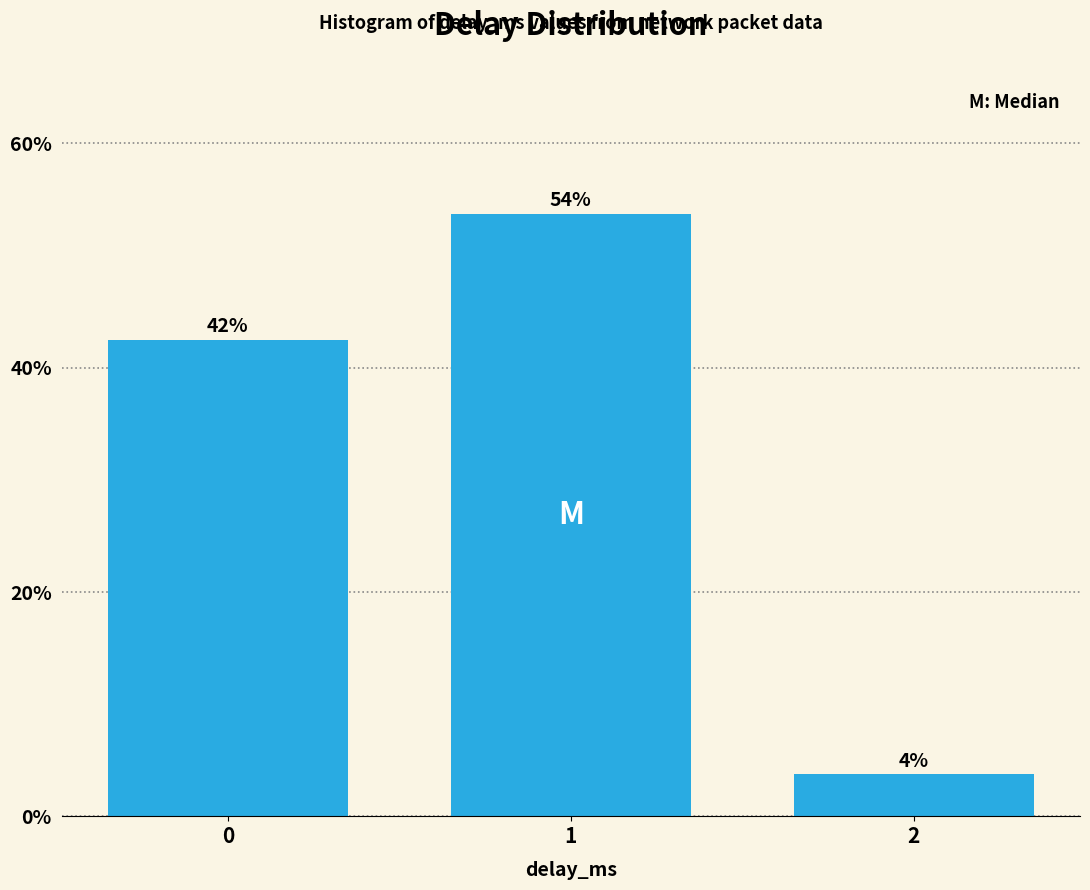

Are the bars horizontal?

No